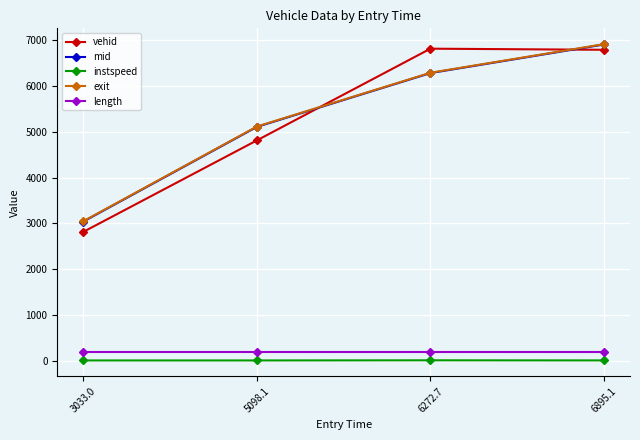

At which category is the sum across all series the highest?

6895.1